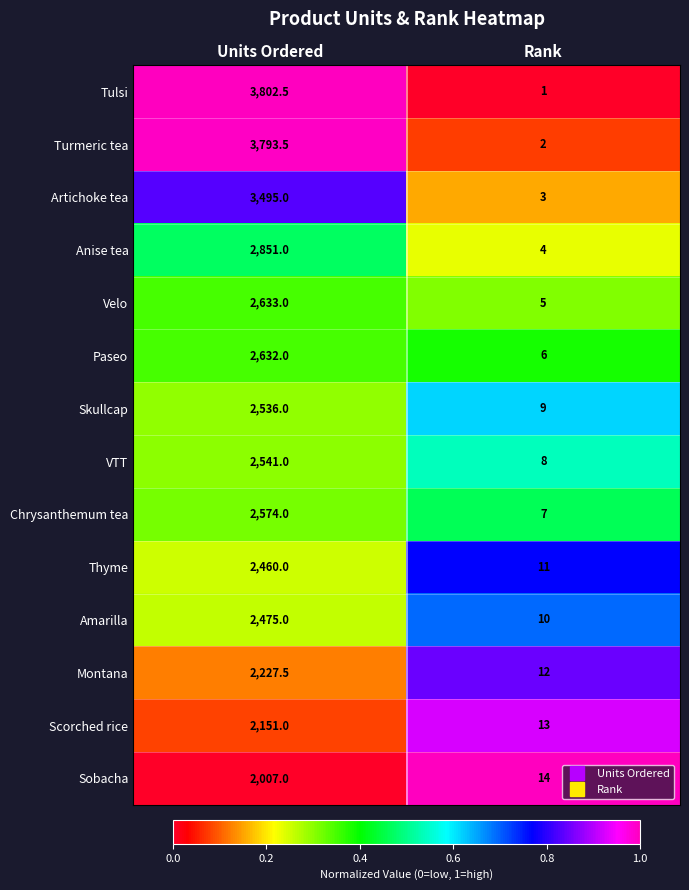

Which series has the largest total across all categories?

Tulsi